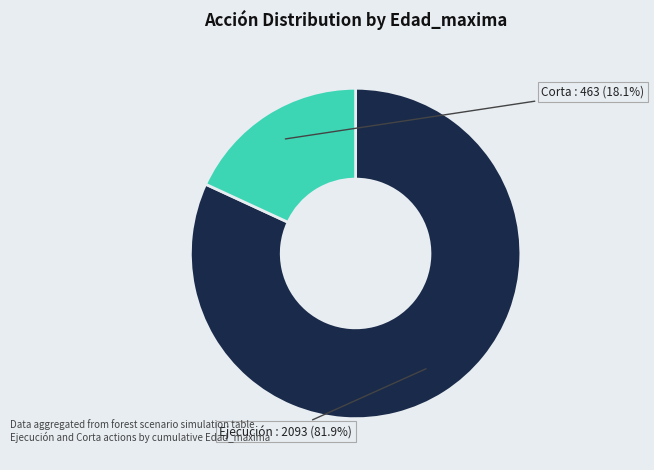

How many slices are in this pie chart?

2